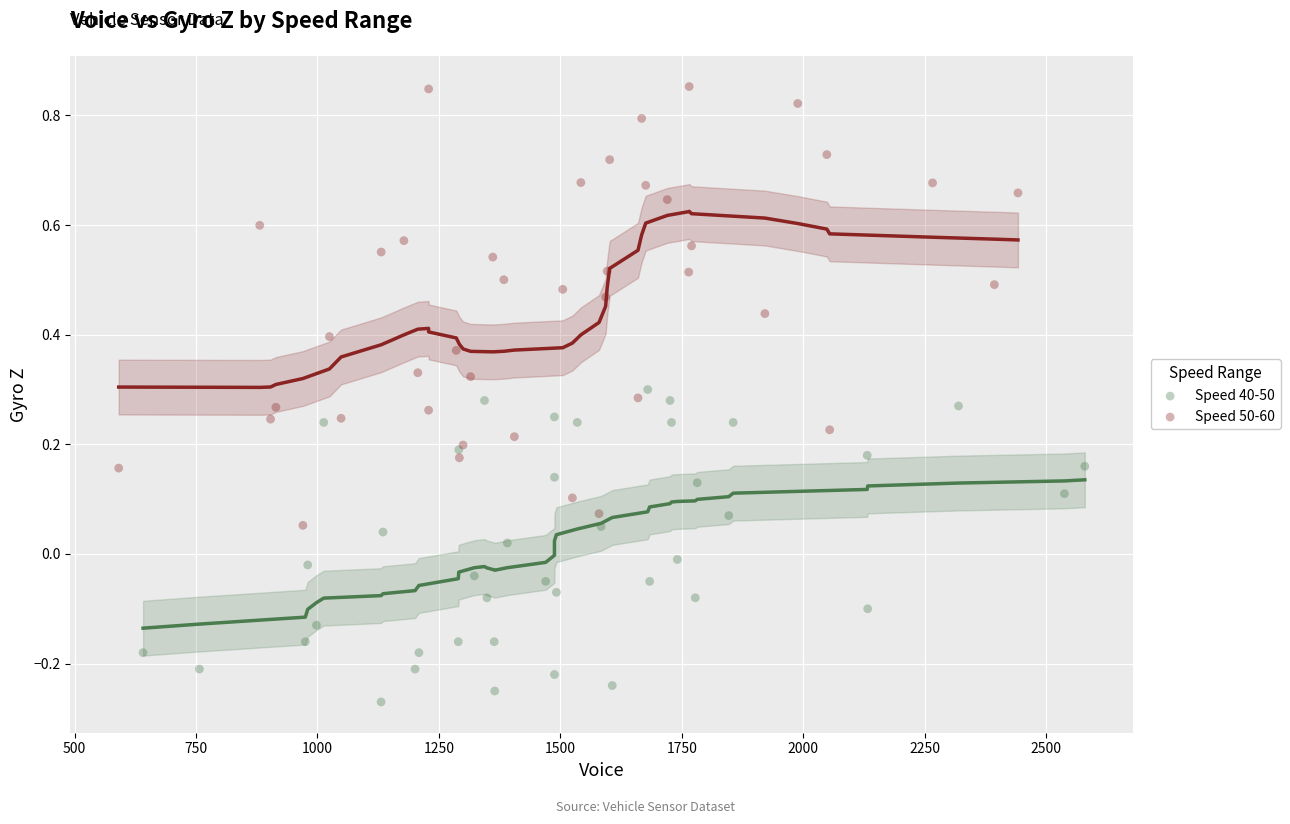

Which series reaches the maximum Y coordinate?

Speed 50-60